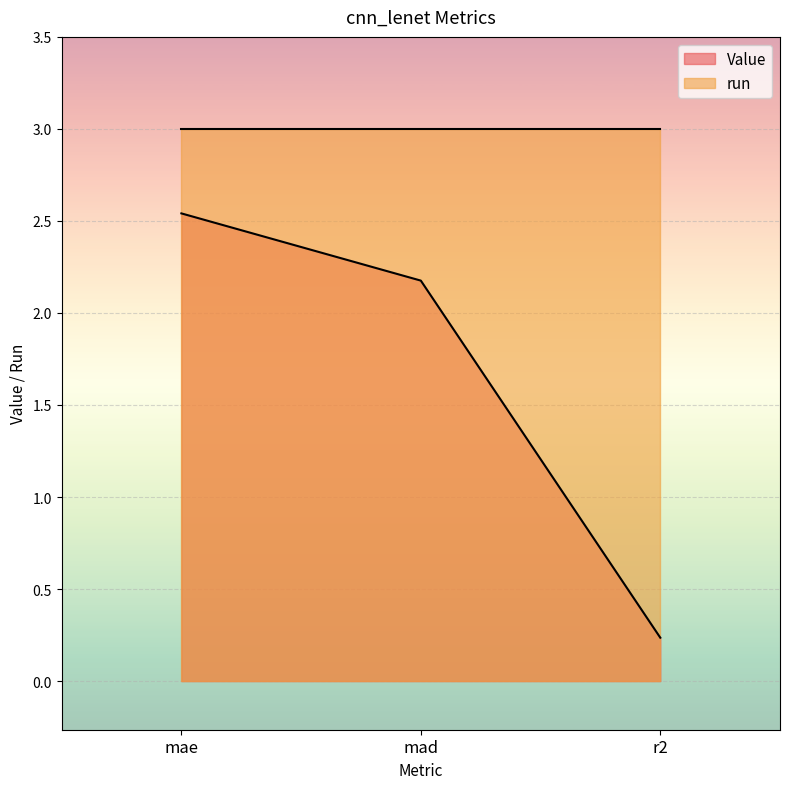

What is the difference between the second highest and minimum values?

1.9